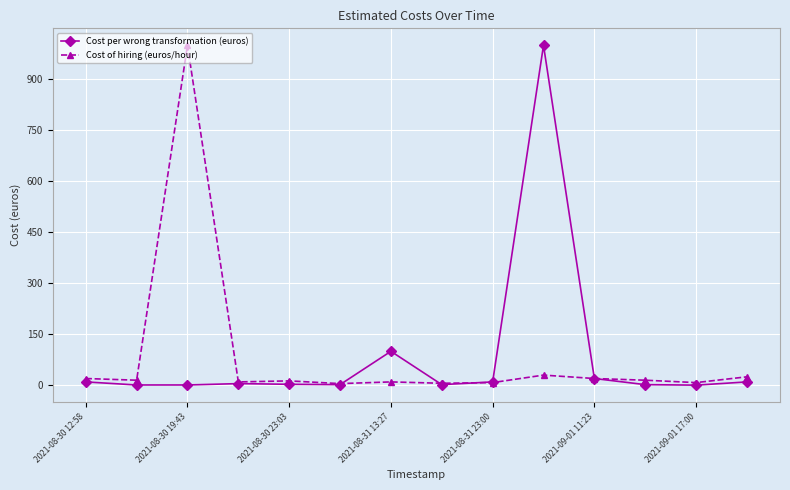

What is the maximum value shown in the chart?

1000.0